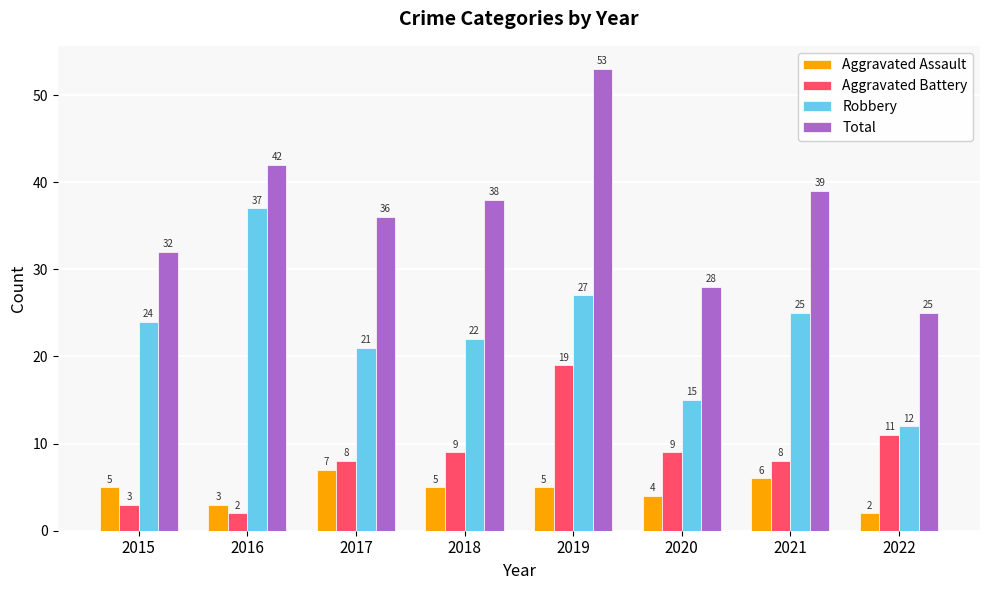

Rank the series by their maximum value, from lowest to highest.

Aggravated Assault, Aggravated Battery, Robbery, Total